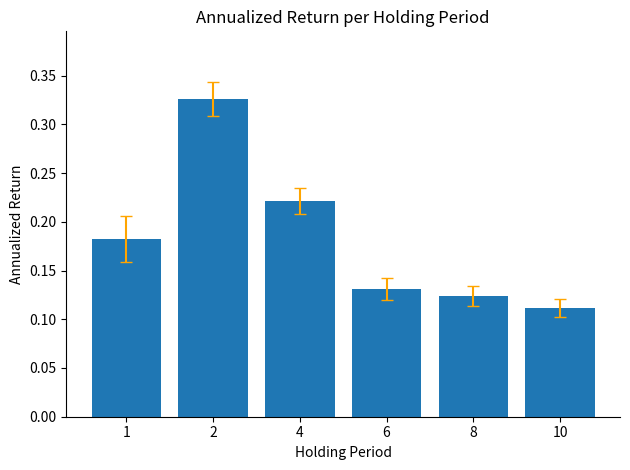

How many values are between 0 and 1?

6